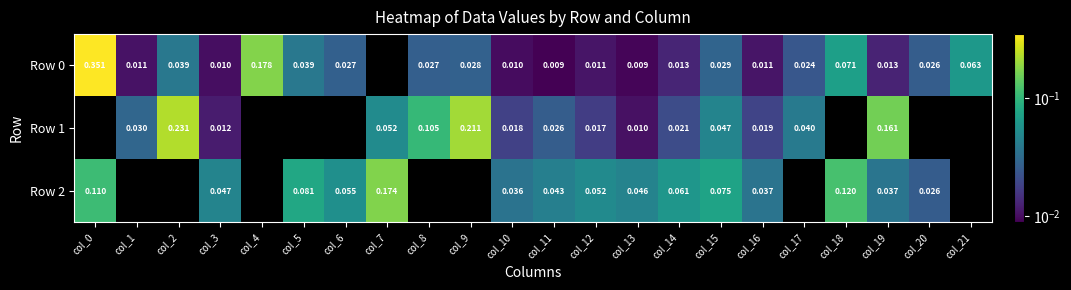

Is the value of Row 2 at col_0 greater than the value of Row 1 at col_3?

Yes